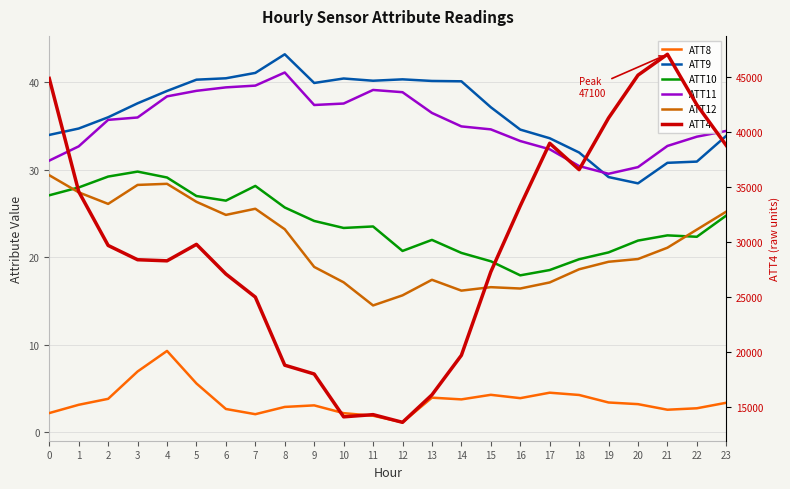

Where is ATT12 nearest to the value 21?

21